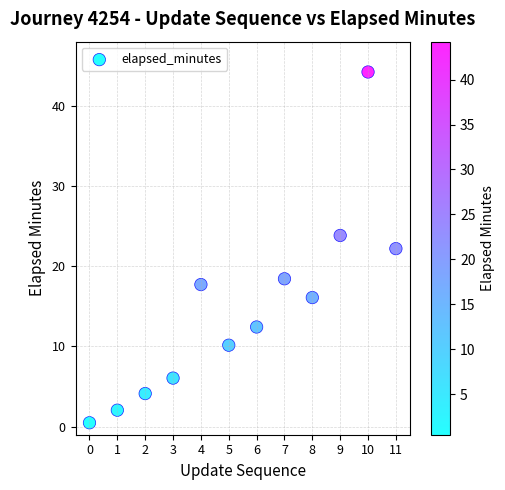

What is the average Y value?

14.8